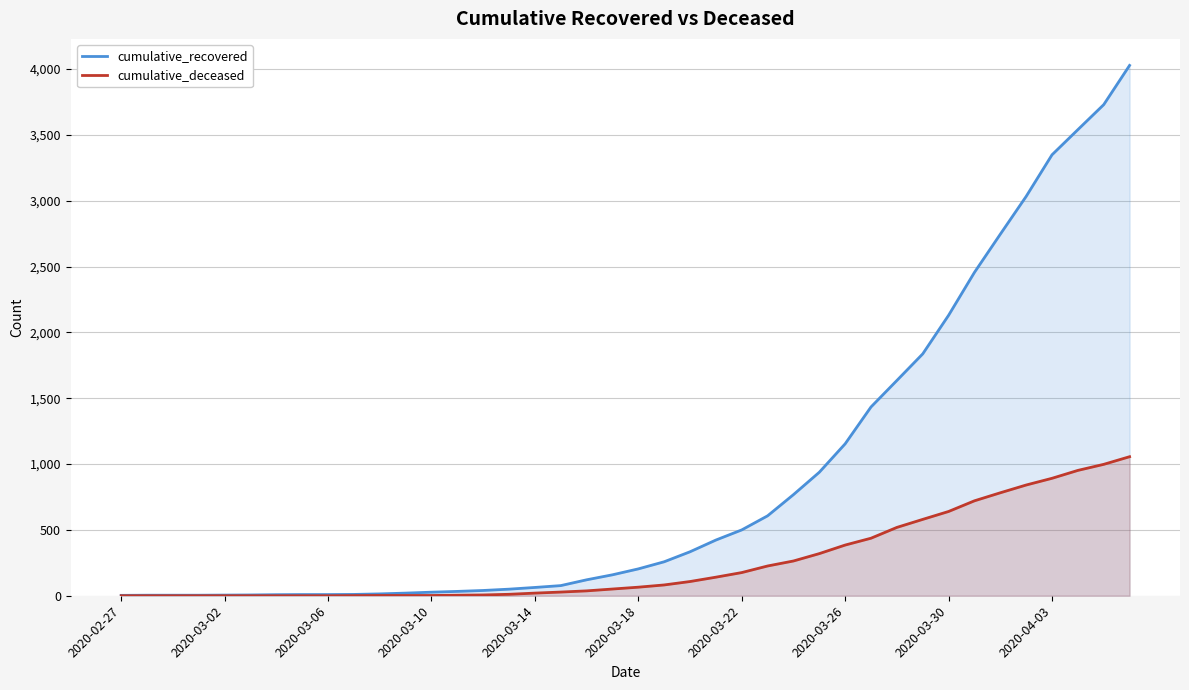

What is the value of the cumulative_deceased point at the 19th from the left?

37